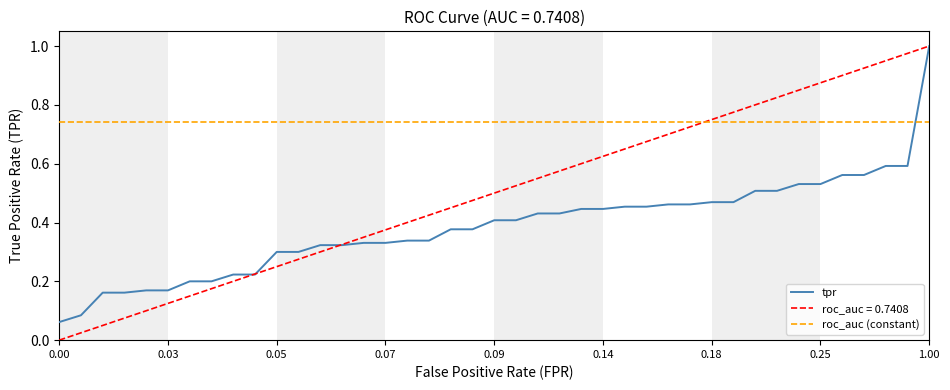

Which series has the largest range (max minus min)?

roc_auc = 0.7408